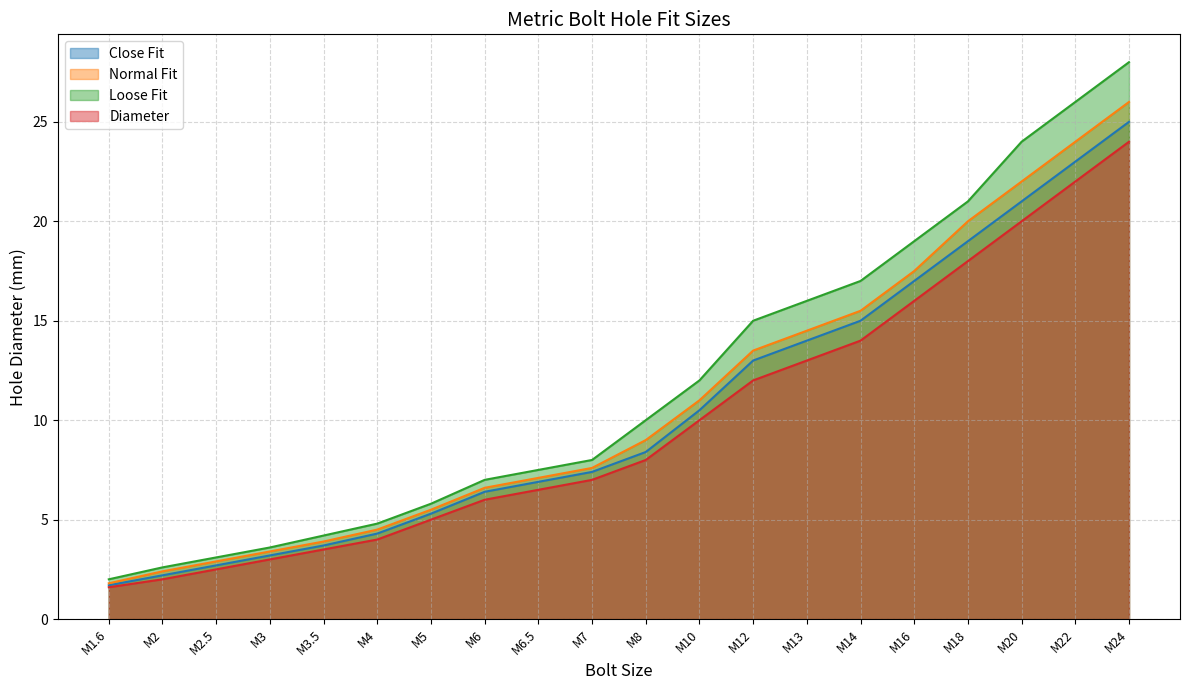

The Loose Fit series shows 15.3 at M8. True or false?

False